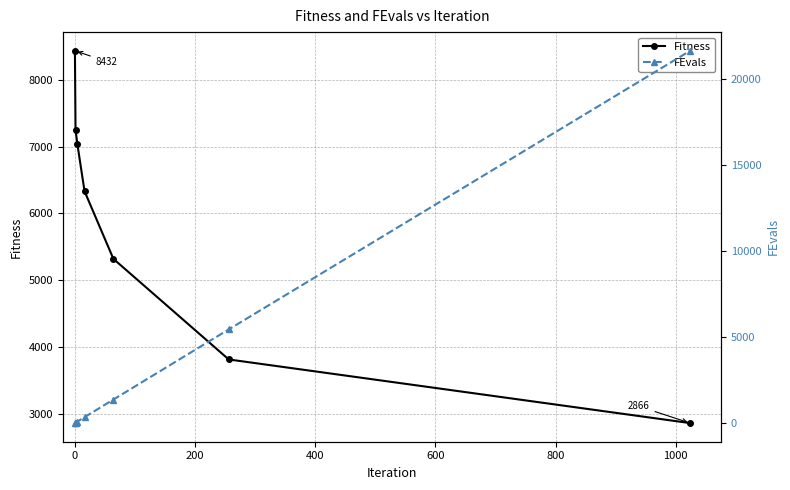

At how many categories does at least one series exceed 16303?

1